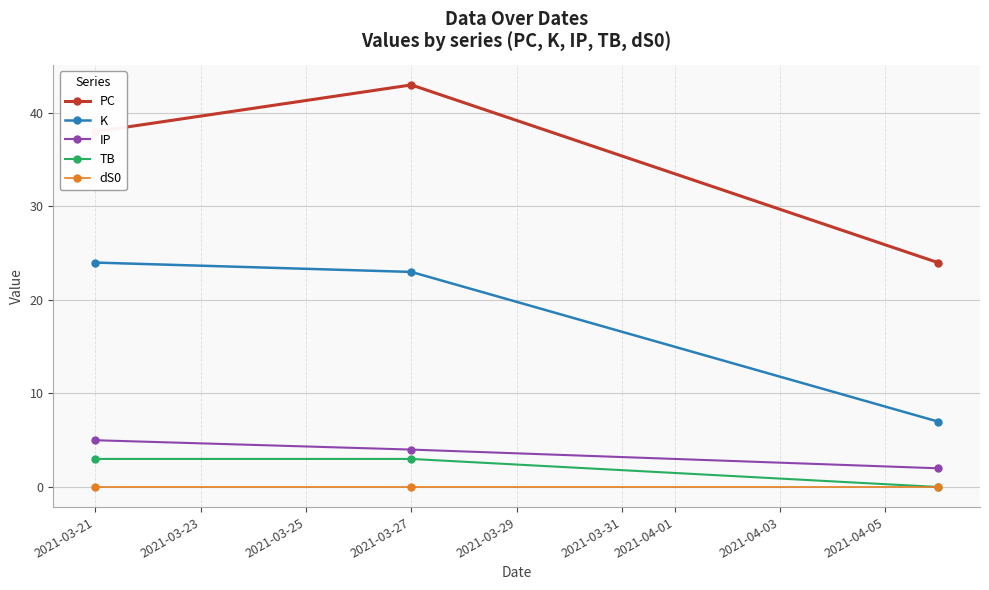

Which series has the largest range (max minus min)?

PC